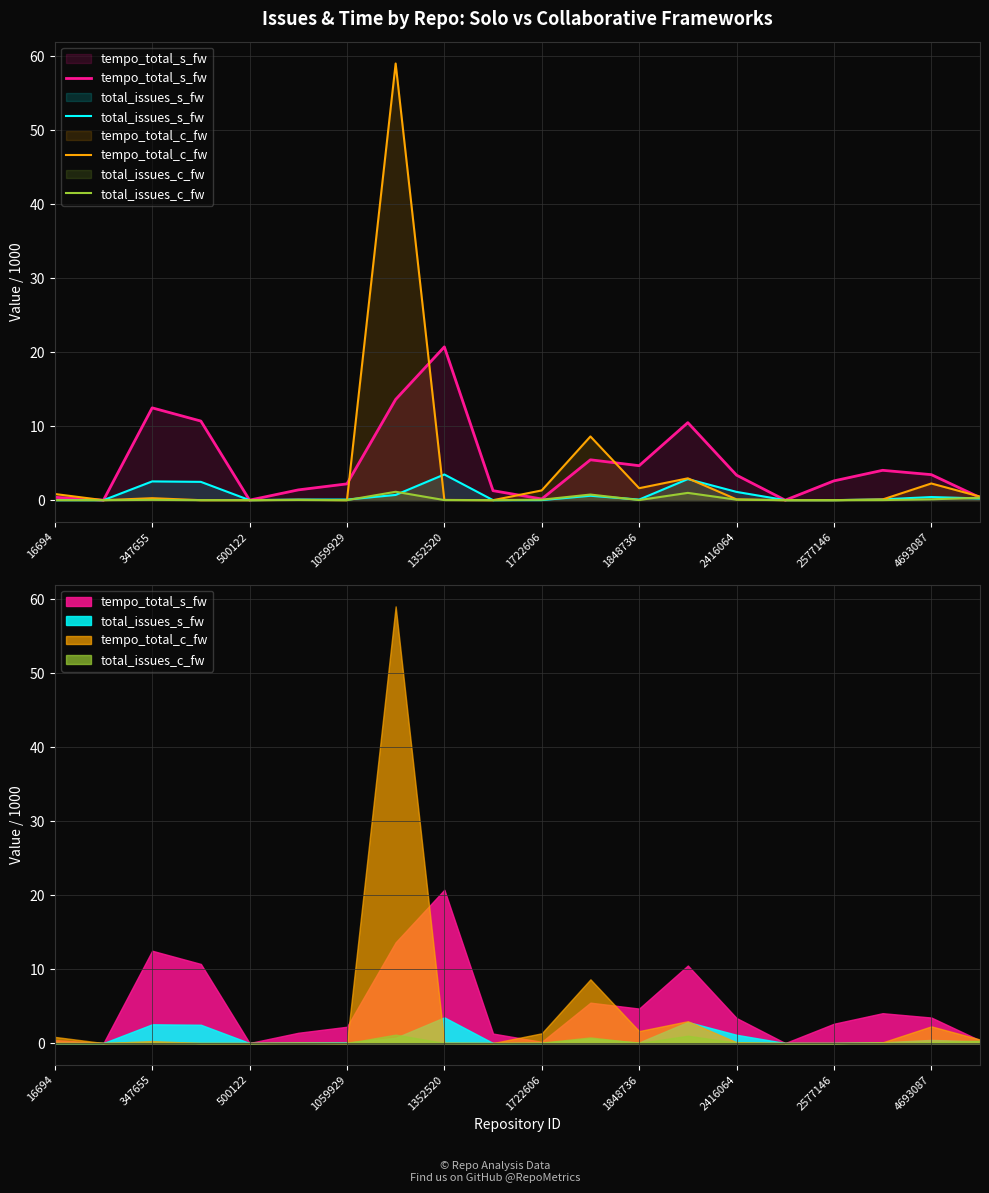

Between which two adjacent categories do tempo_total_c_fw and tempo_total_s_fw first intersect?

16694 and 347655